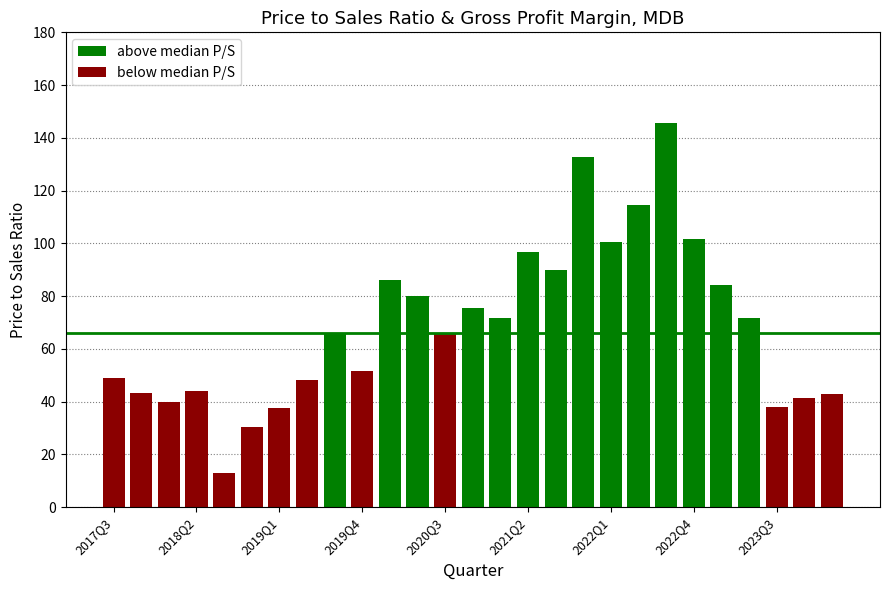

What is the difference between the highest and lowest values at 2020Q2?

79.5